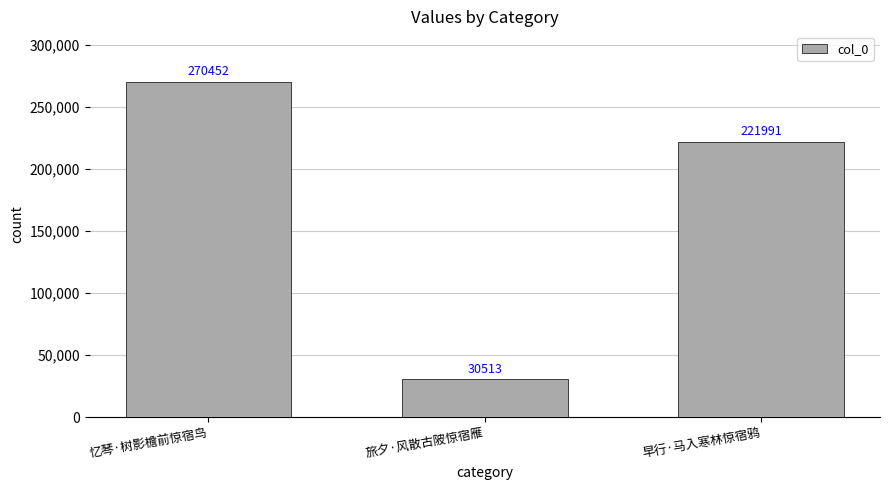

Are the bars horizontal?

No